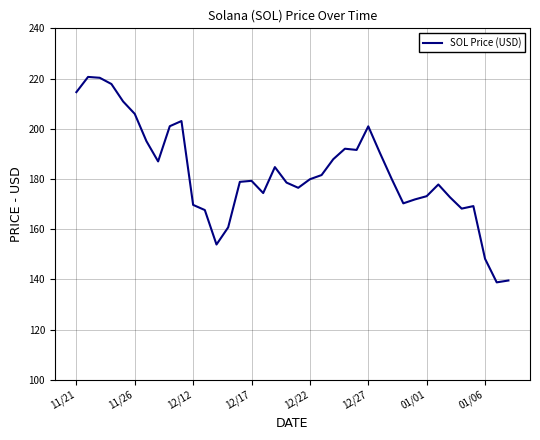

What is the minimum value shown in the chart?

138.8